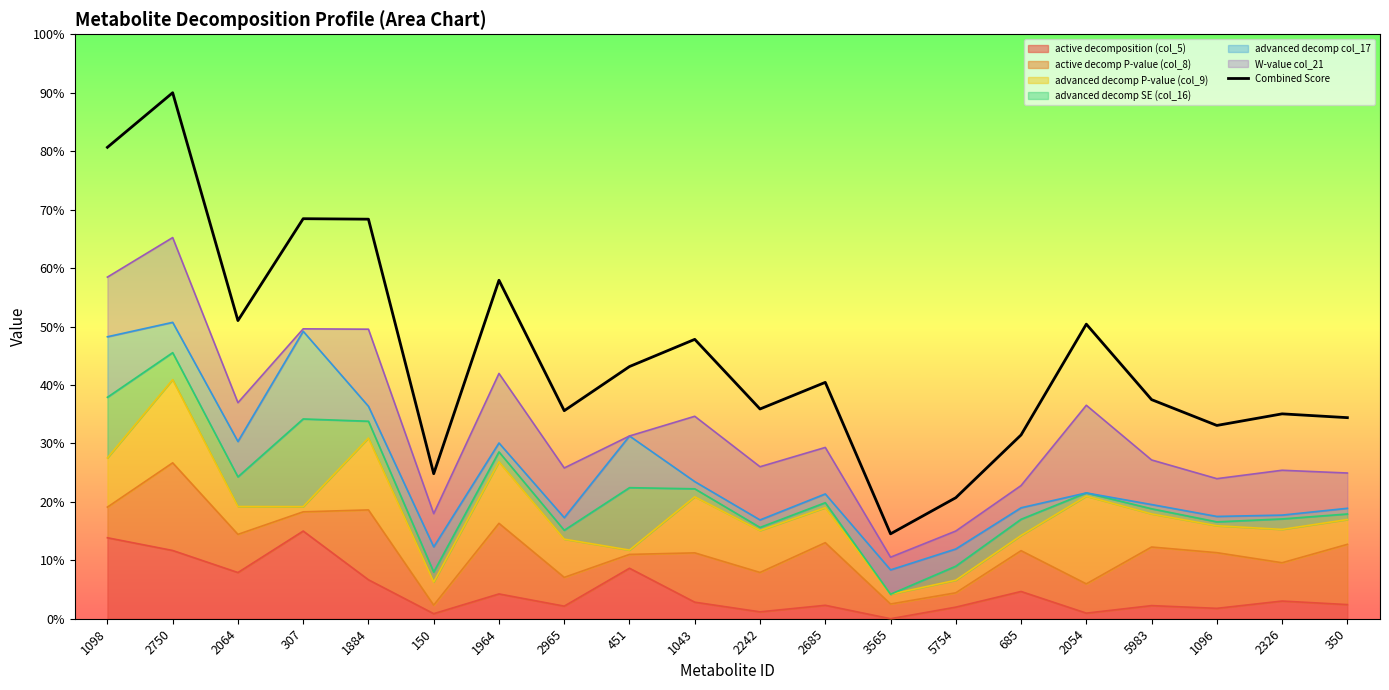

Which category has the lowest value across all series?

3565